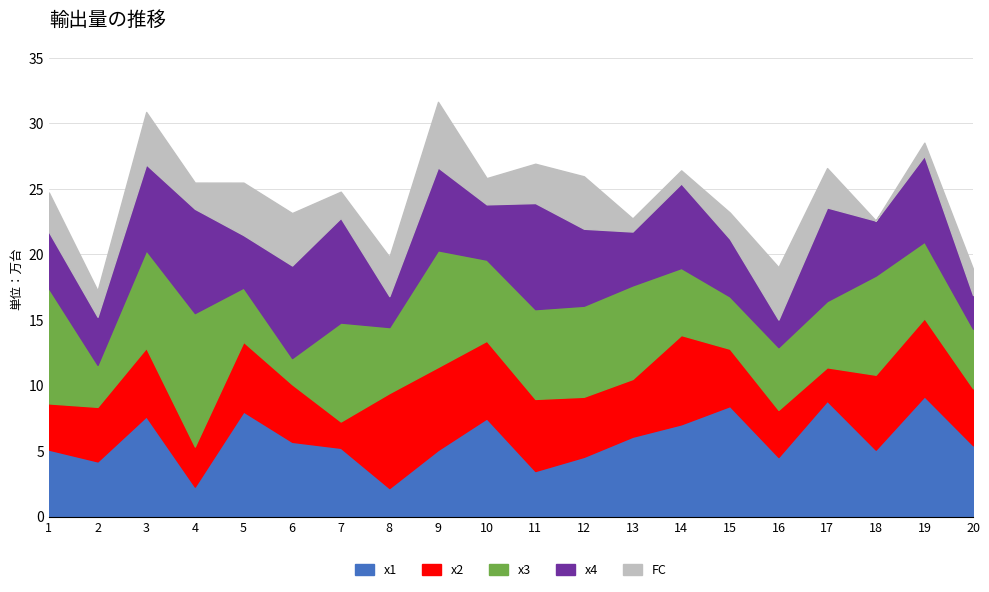

At which category does x1 reach its first local valley?

2